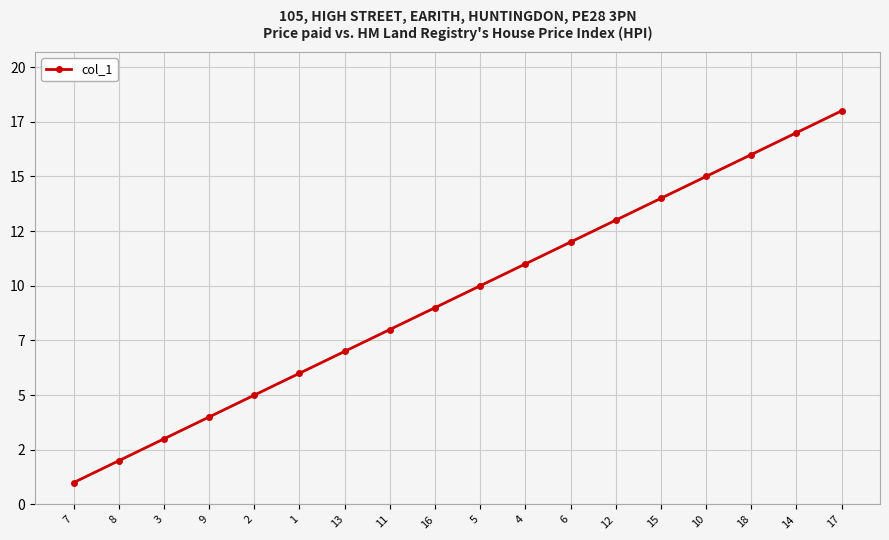

What is the sum of the values at 13 and 9?

11